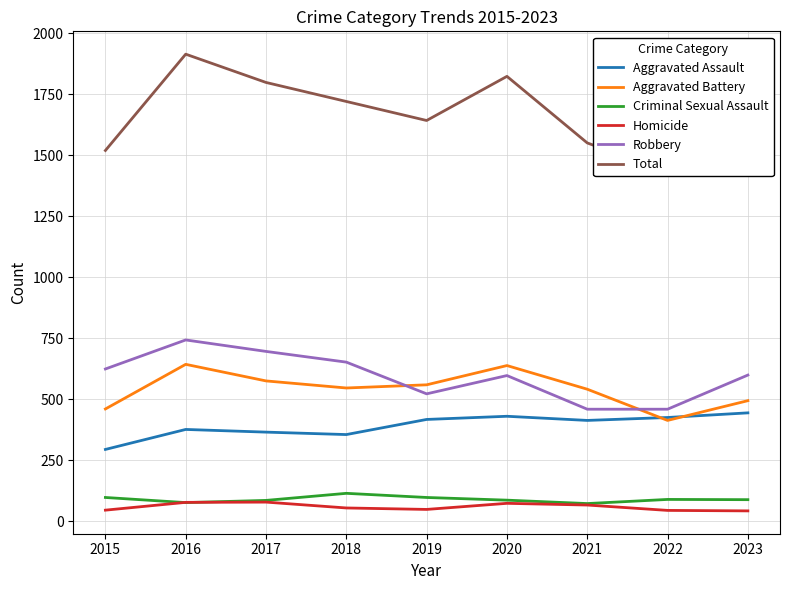

Which category has the lowest value in the Aggravated Battery series?

2022